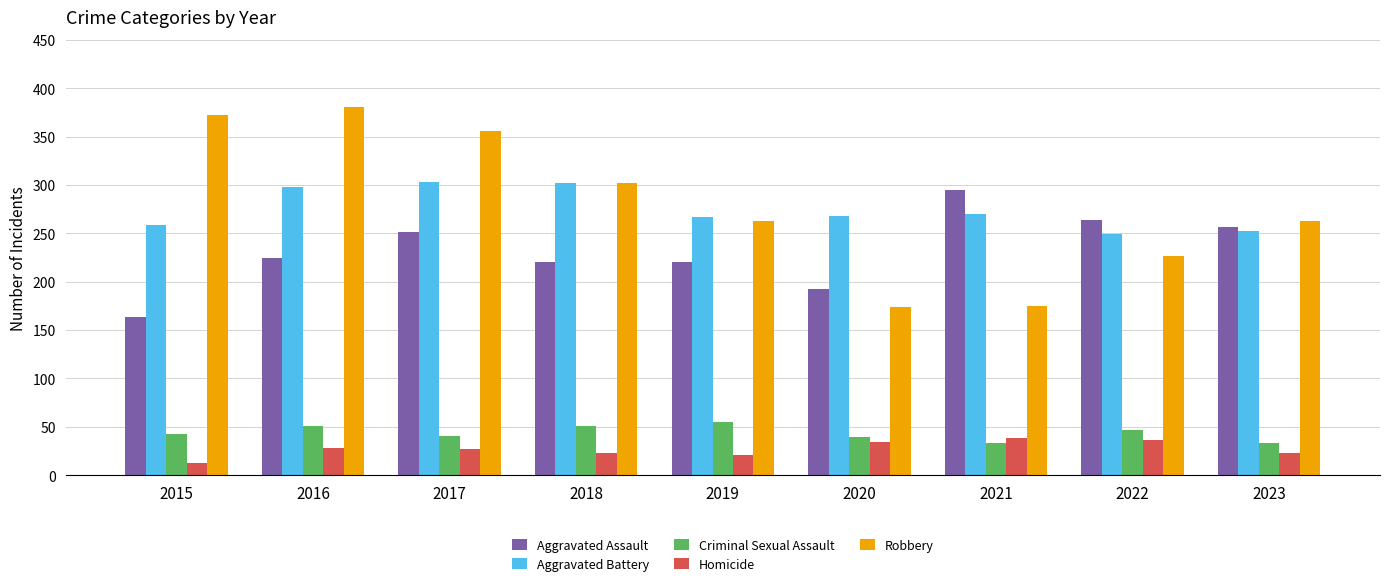

What is the total value across all series at 2023?

828